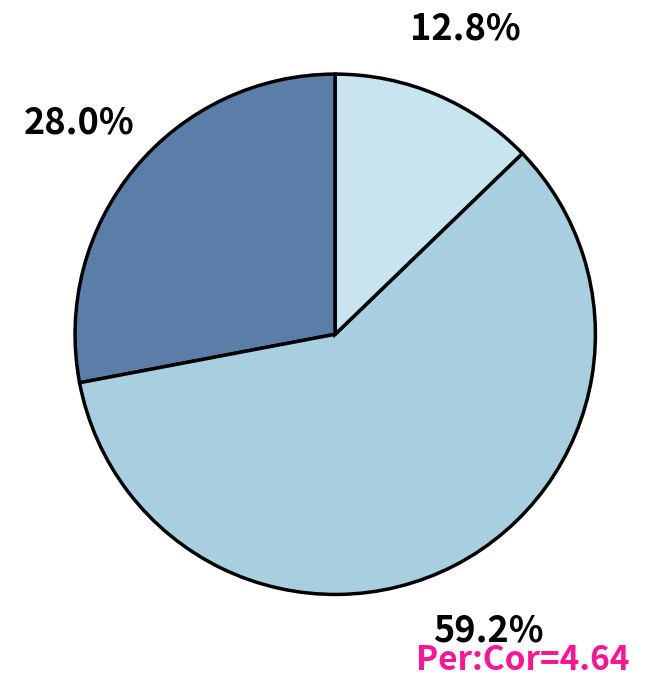

Count the number of slices in the pie.

3